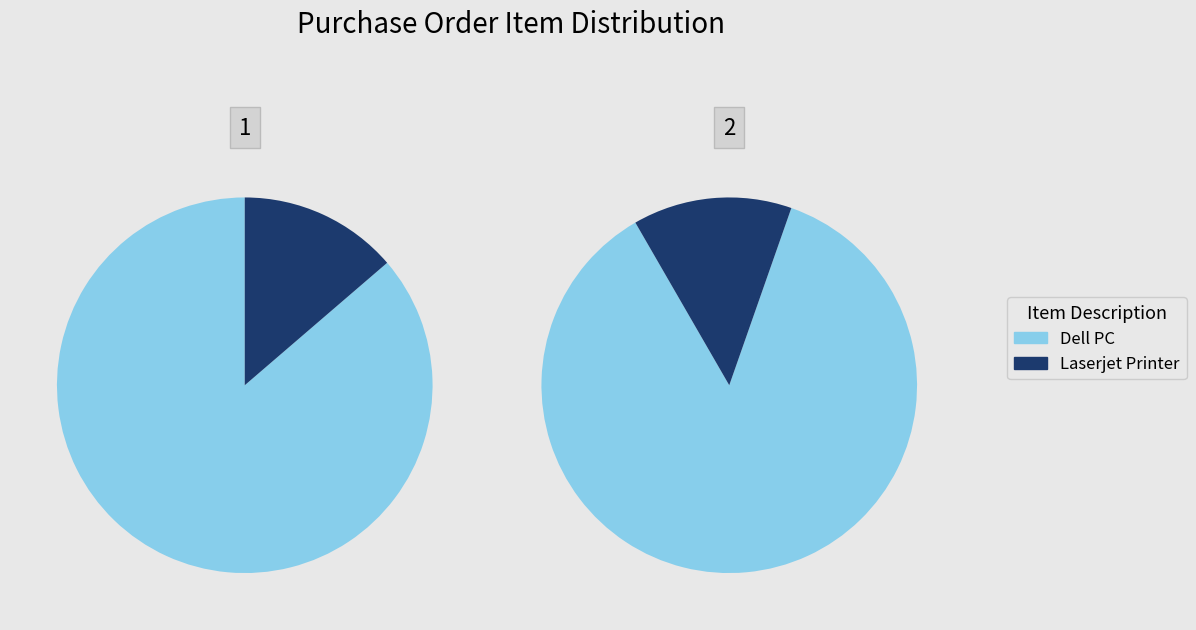

Approximately how many times larger is the value at values compared to 1?

6.3